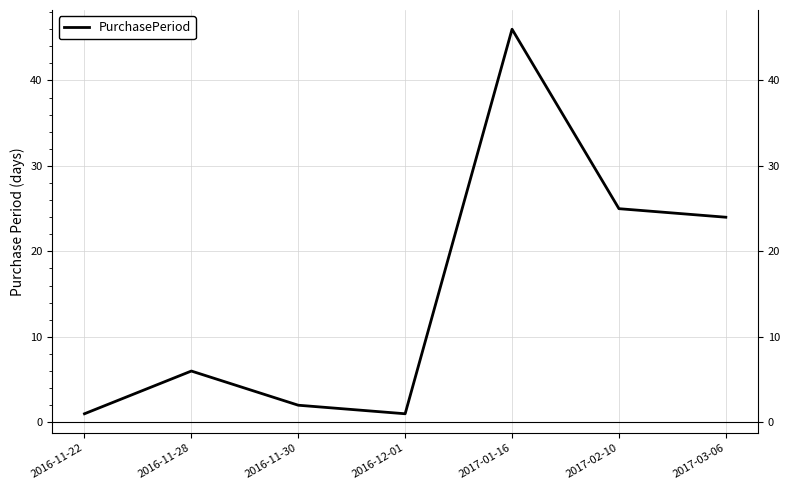

True or false: there are more than 0 points higher than both neighbors.

True